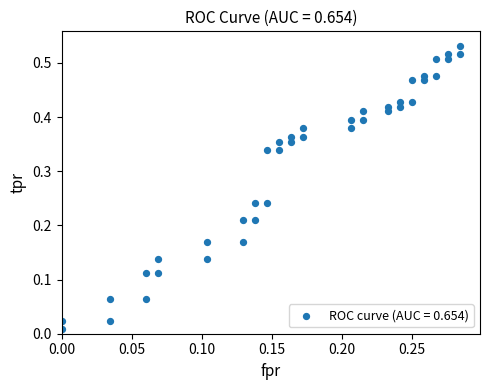

How many data points are displayed?

40